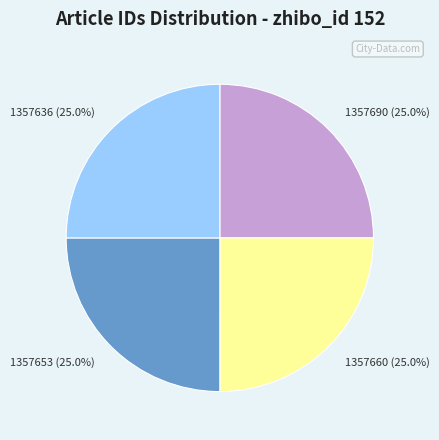

What is the ratio of the value at 1357690 (25.0%) to the value at 1357653 (25.0%)?

1.0